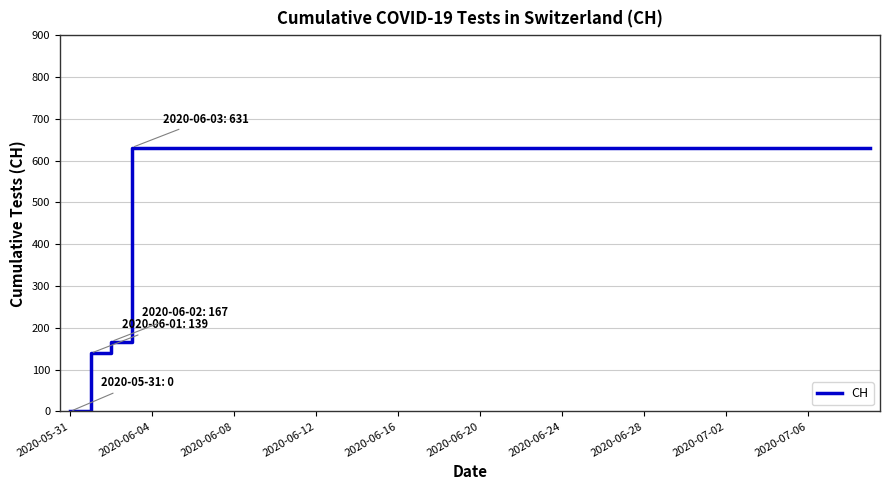

What is the maximum value shown in the chart?

631